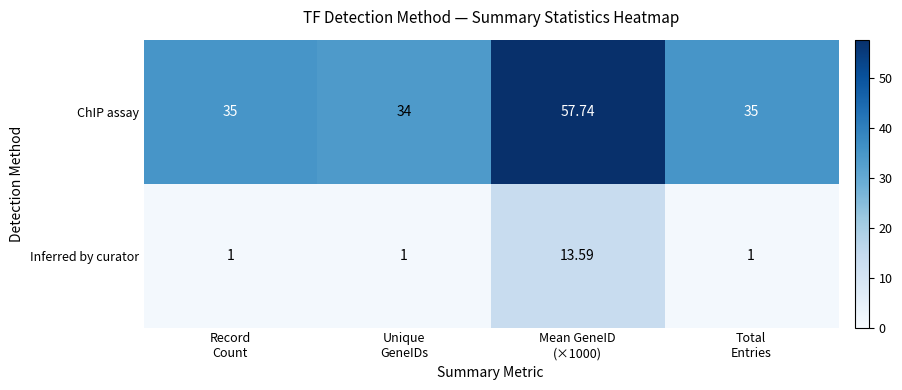

Which series has the largest range (max minus min)?

ChIP assay